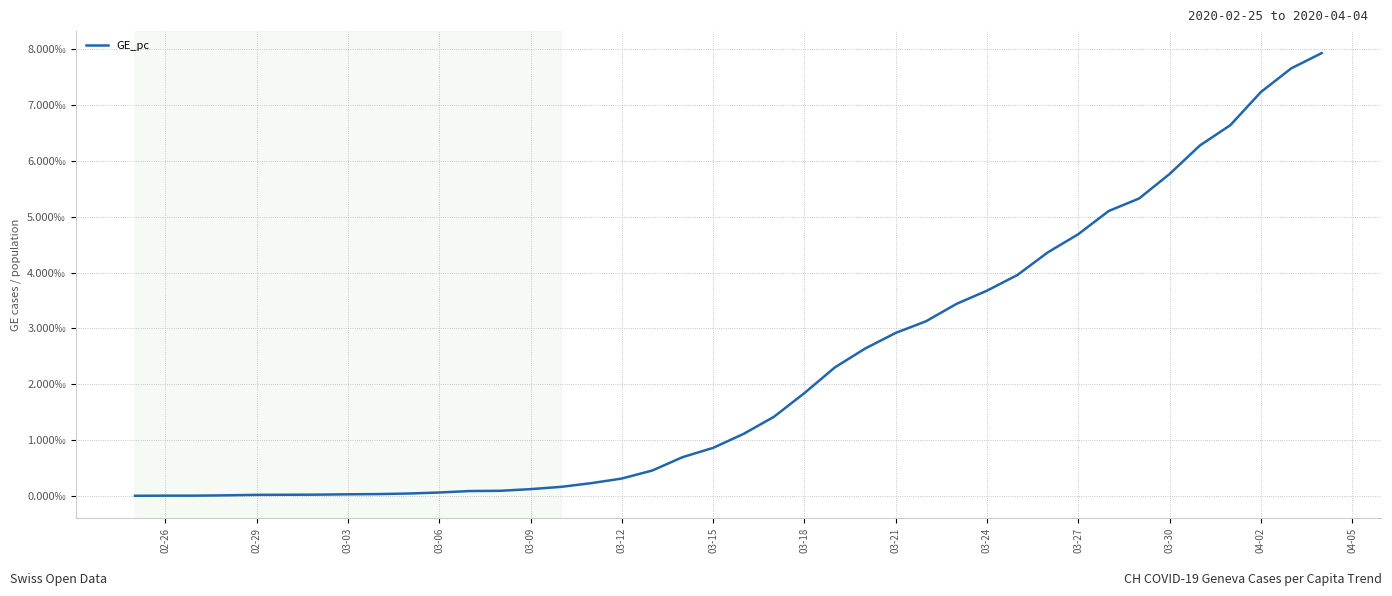

Does the chart display data point markers on the line(s)?

No